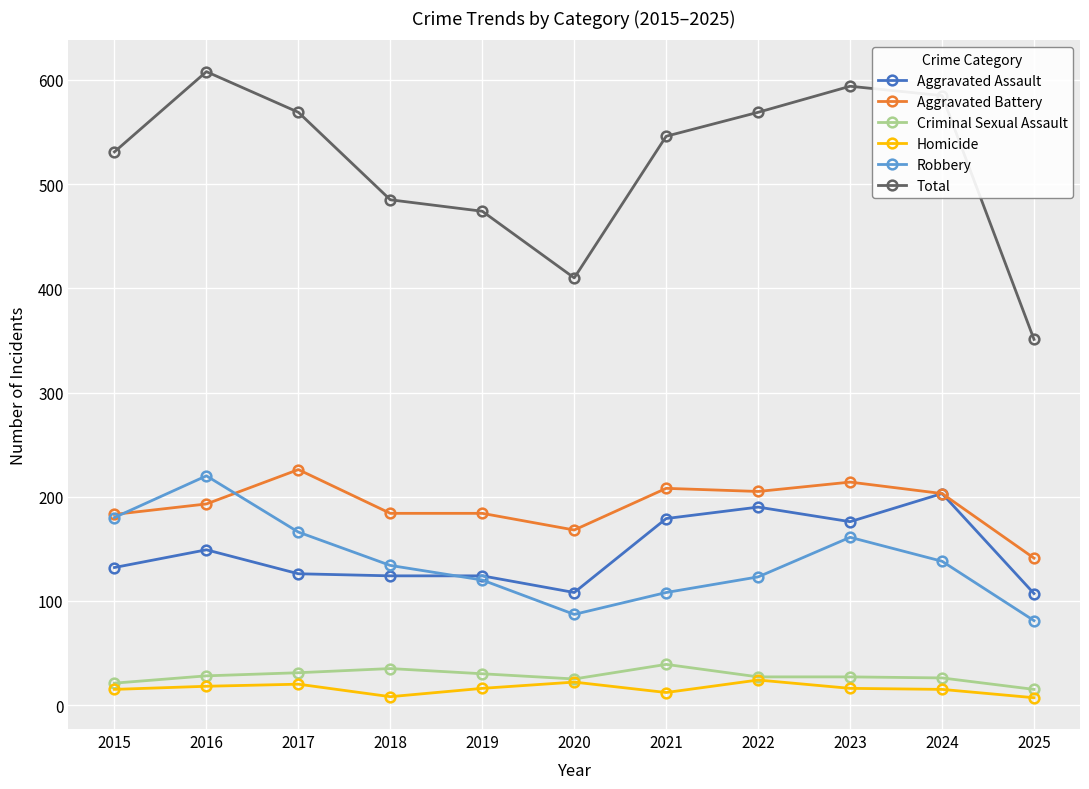

What is the greatest value displayed?

608